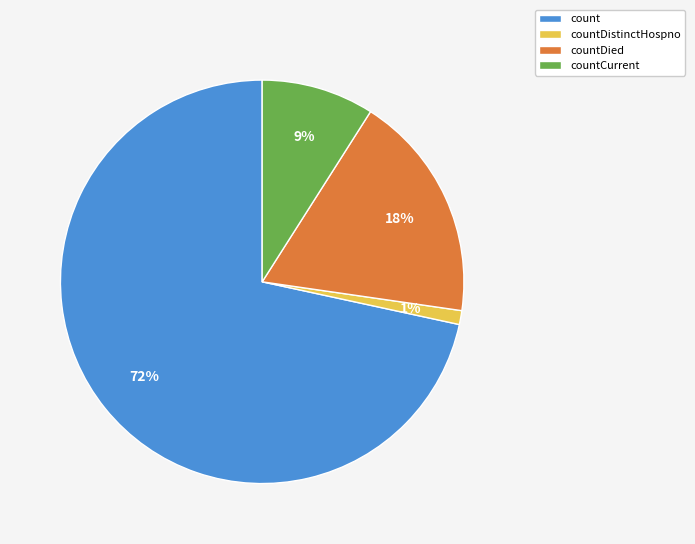

Between countCurrent and countDistinctHospno, which is larger?

countCurrent